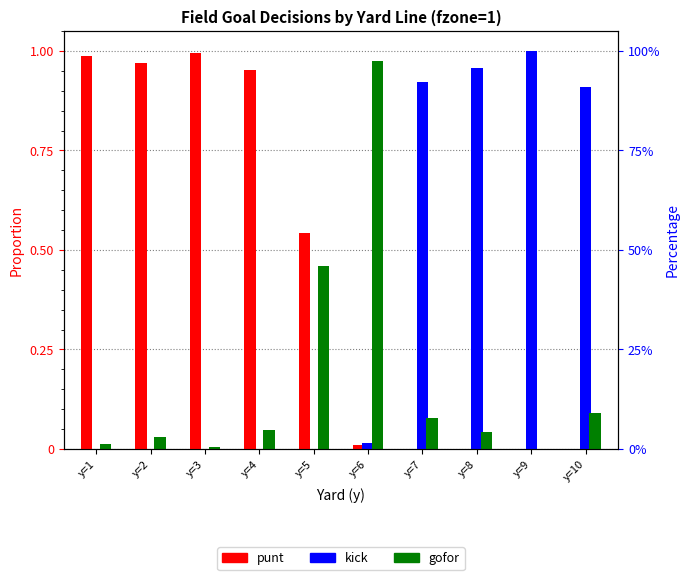

How many series are shown in this chart?

3